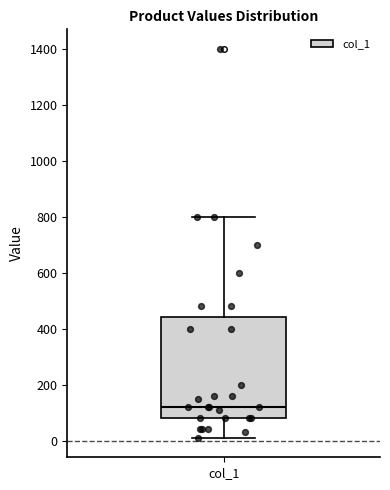

Read this box plot against the y-axis: the position of the median line, the range covered by the box, and the ends of both whiskers. The values are not printed on the chart, so give them approximately, as read against the axis.

median 120, box 80 to 440, whiskers 20 to 800